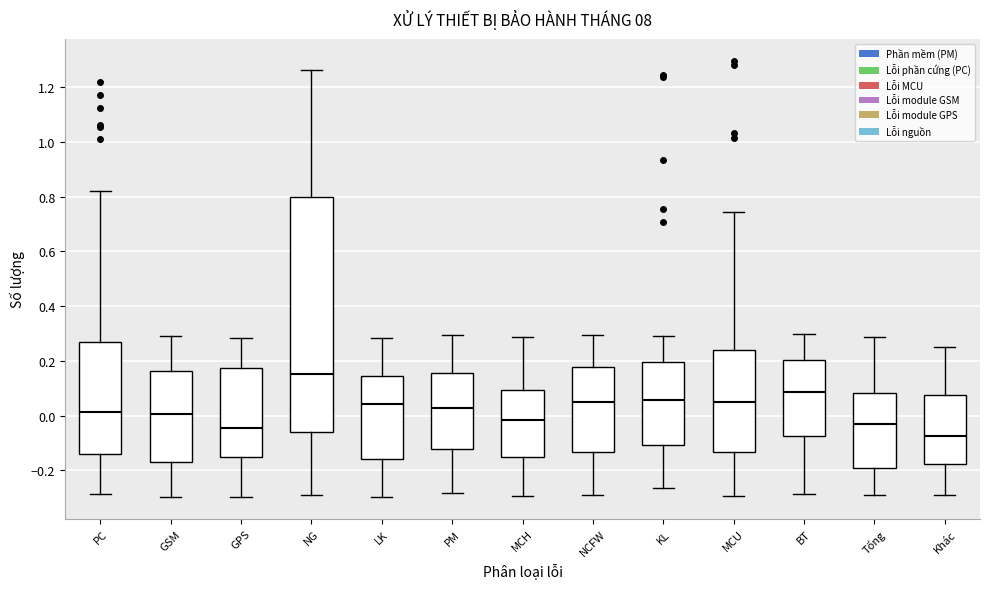

Where does the median line of the box for PM sit on the y-axis? The values are not printed on the chart, so give them approximately, as read against the axis.

0.02